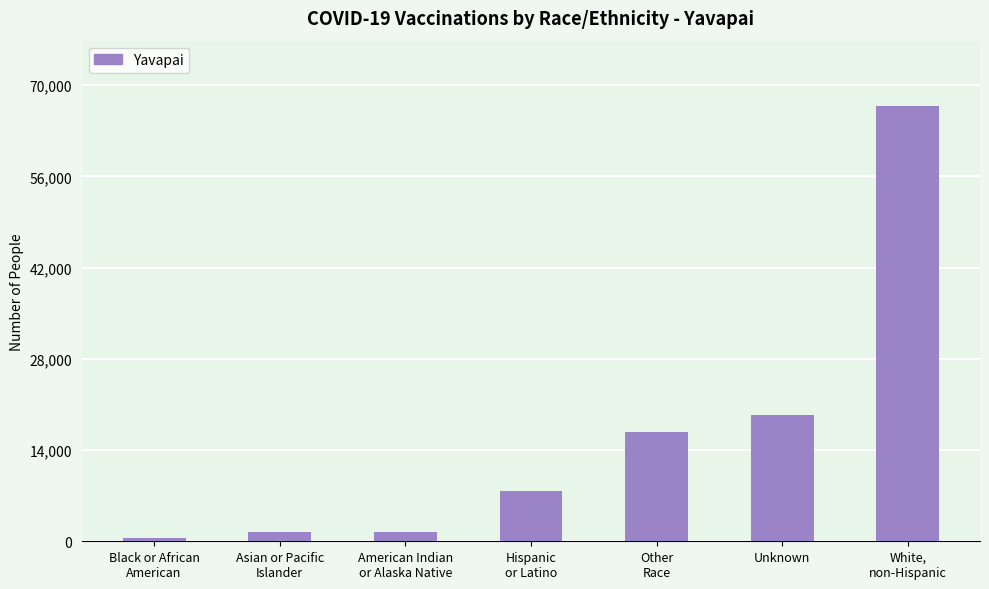

What is the maximum value shown in the chart?

66804